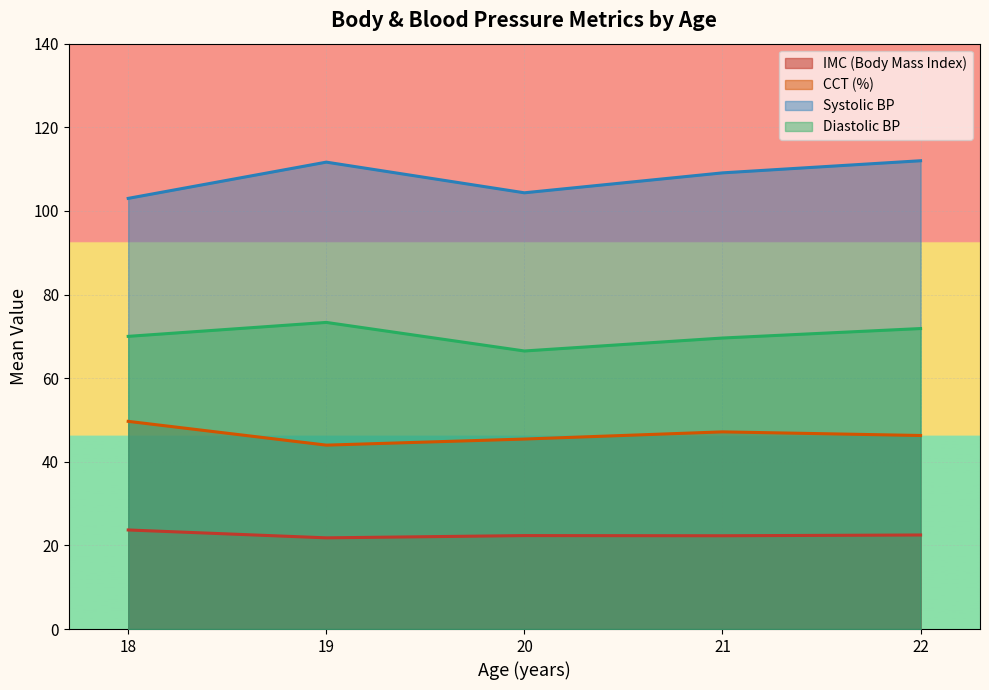

Rank the series at 22 from highest to lowest value.

Systolic BP, Diastolic BP, CCT (%), IMC (Body Mass Index)